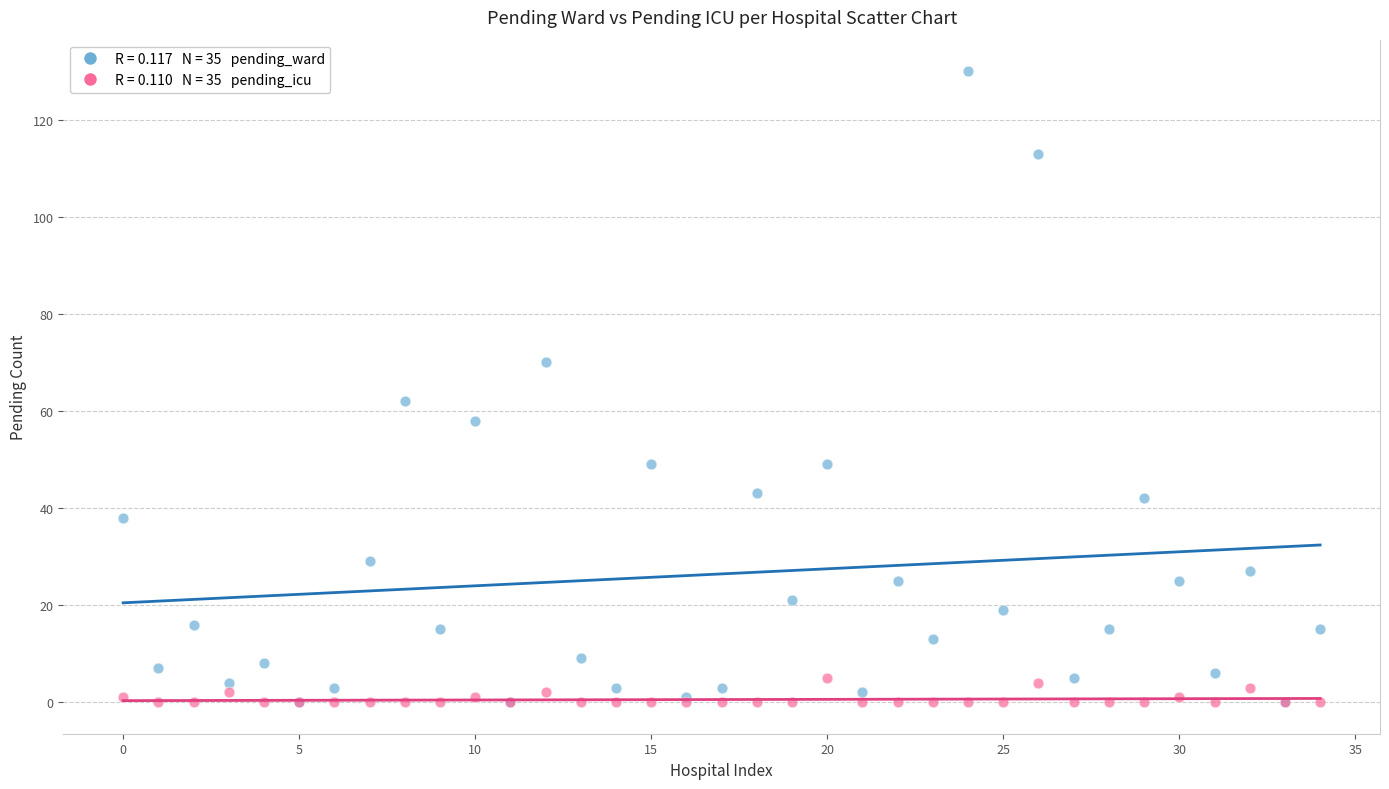

Across all series, what Y value is closest to 65?

62